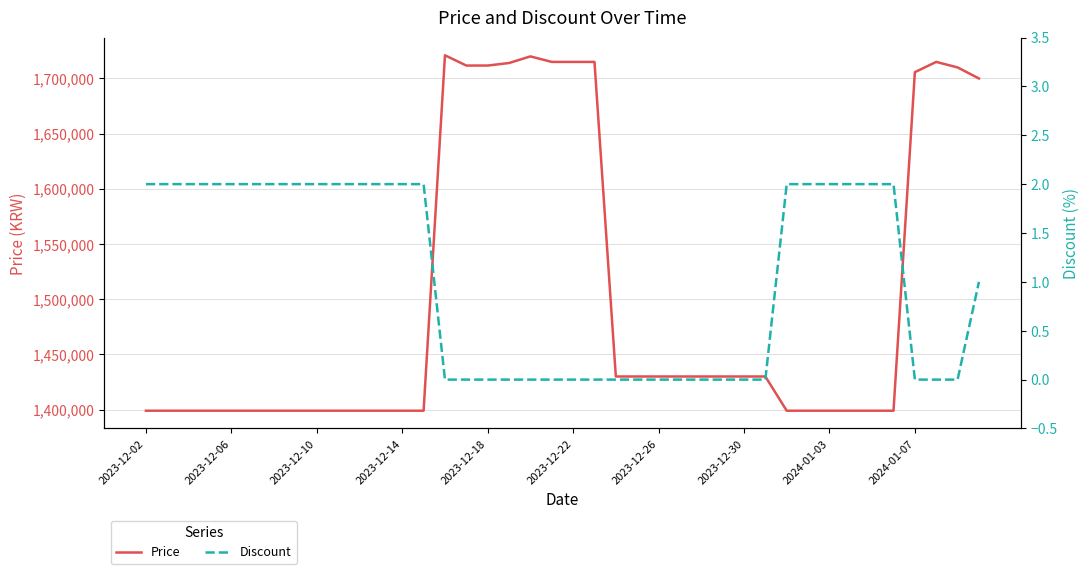

What is the difference between the highest and lowest values at 18?

1720000